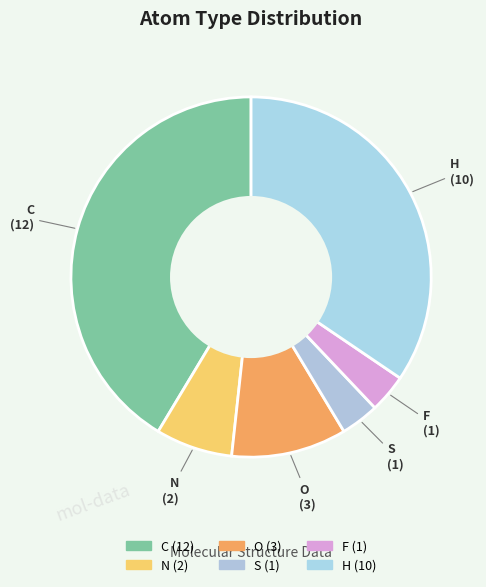

Do F and N together represent more than half of the pie?

No